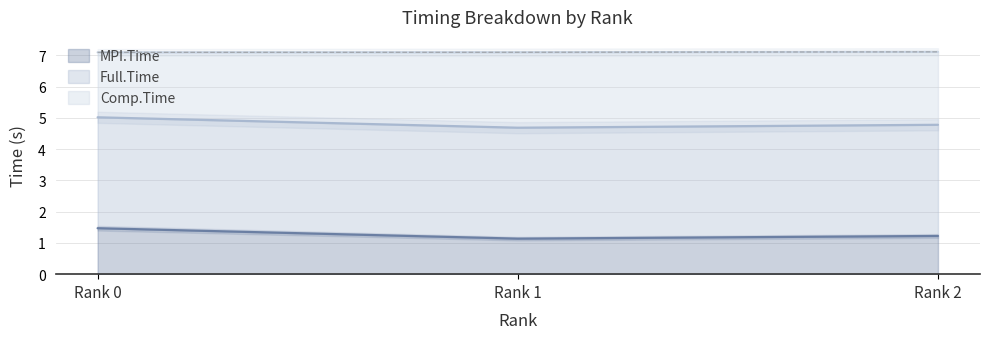

Which series has the largest total across all categories?

Full.Time